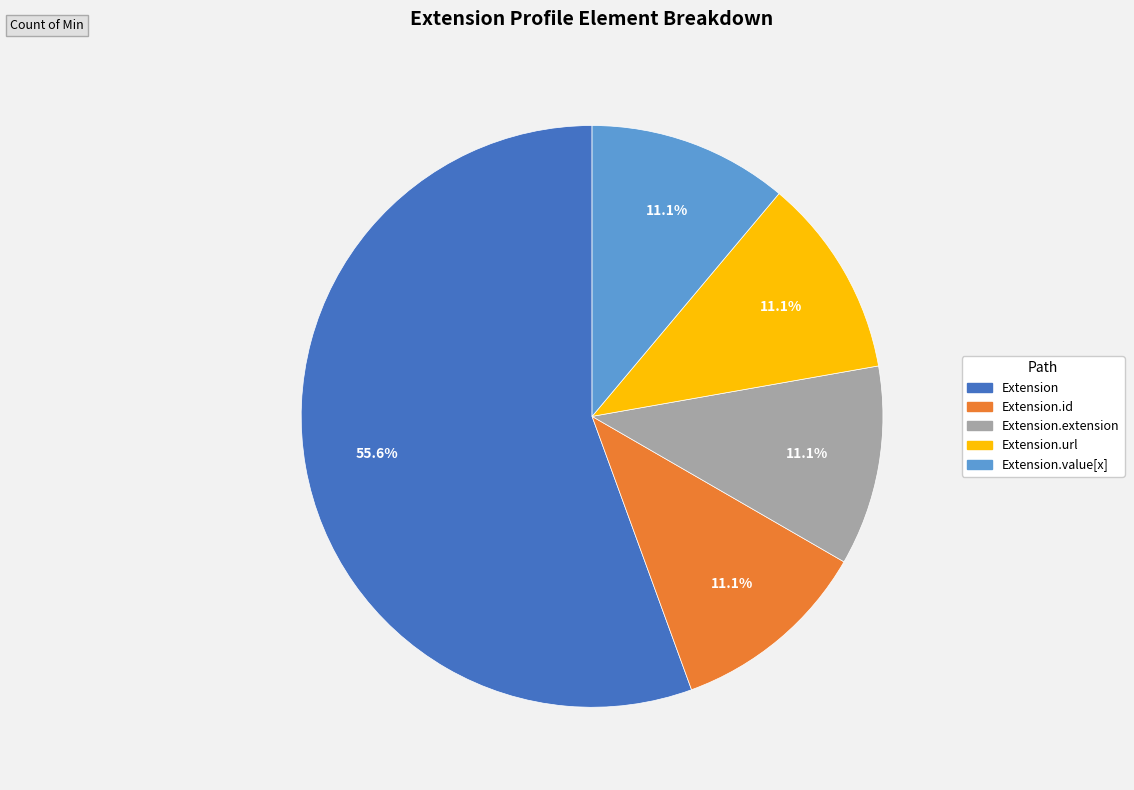

Does any single category account for the majority?

Yes